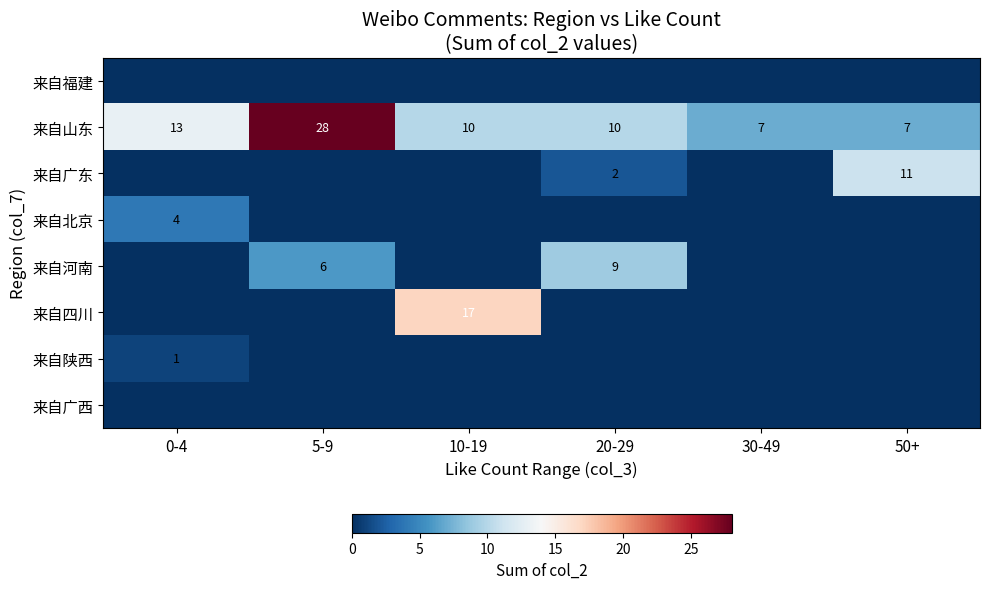

Count the number of categories in the chart.

6